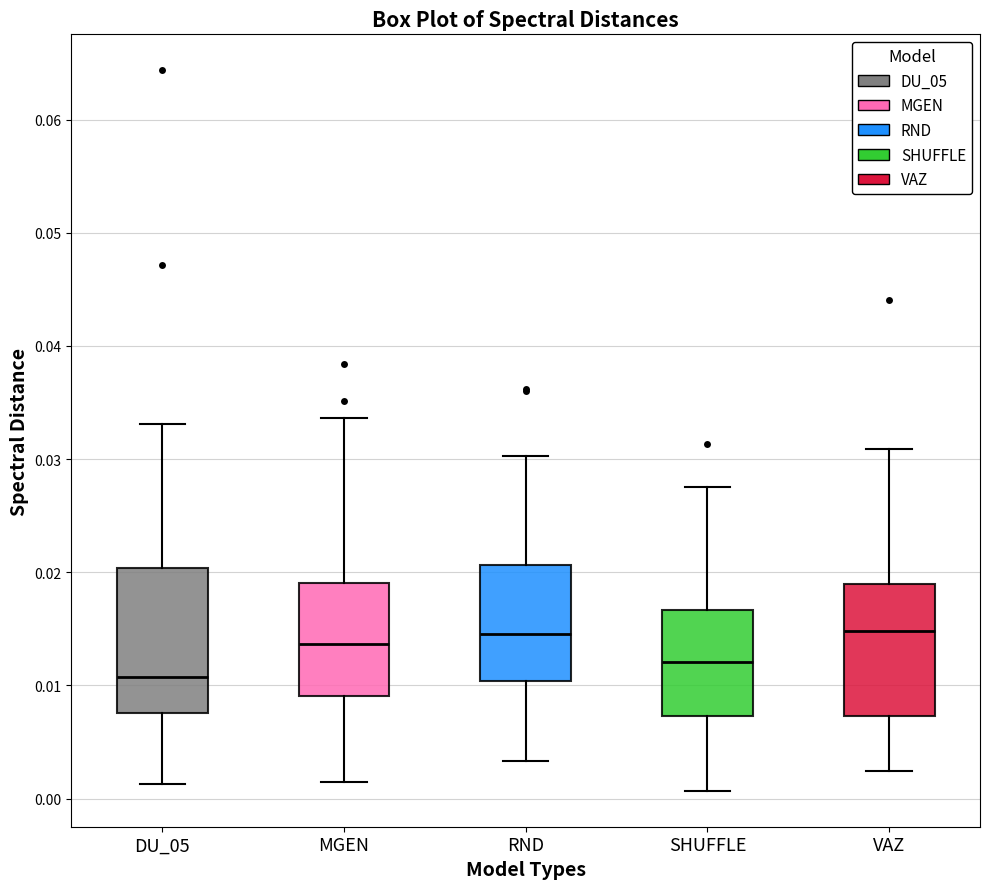

Reading left to right, read every box against the y-axis: the position of its median line, the range the box covers, and the ends of its whiskers. The values are not printed on the chart, so give them approximately, as read against the axis.

DU_05: median 0.011, box 0.008 to 0.020, whiskers 0.001 to 0.033
MGEN: median 0.014, box 0.009 to 0.019, whiskers 0.001 to 0.034
RND: median 0.015, box 0.010 to 0.021, whiskers 0.003 to 0.030
SHUFFLE: median 0.012, box 0.007 to 0.017, whiskers 0.001 to 0.028
VAZ: median 0.015, box 0.007 to 0.019, whiskers 0.002 to 0.031